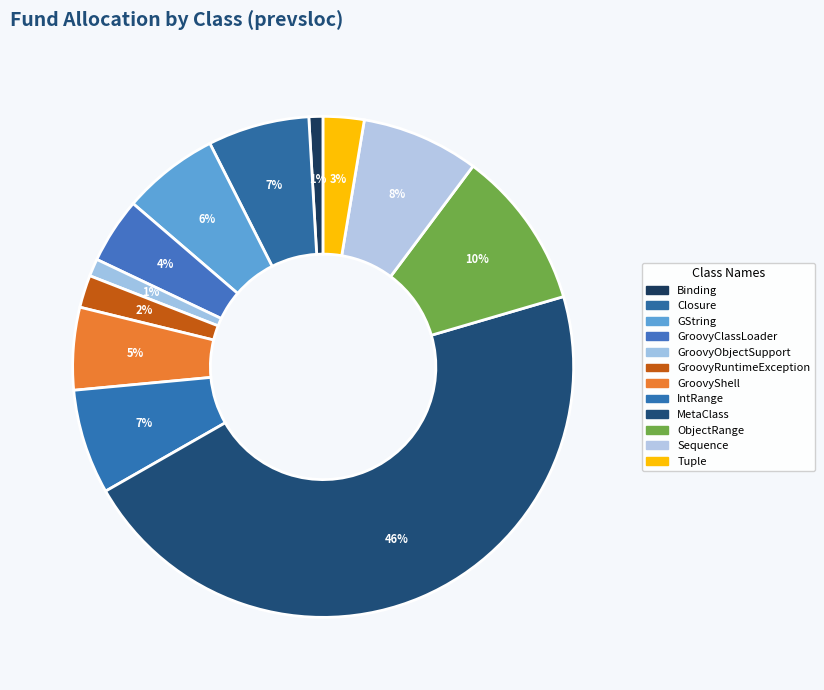

How many slices are in this pie chart?

12